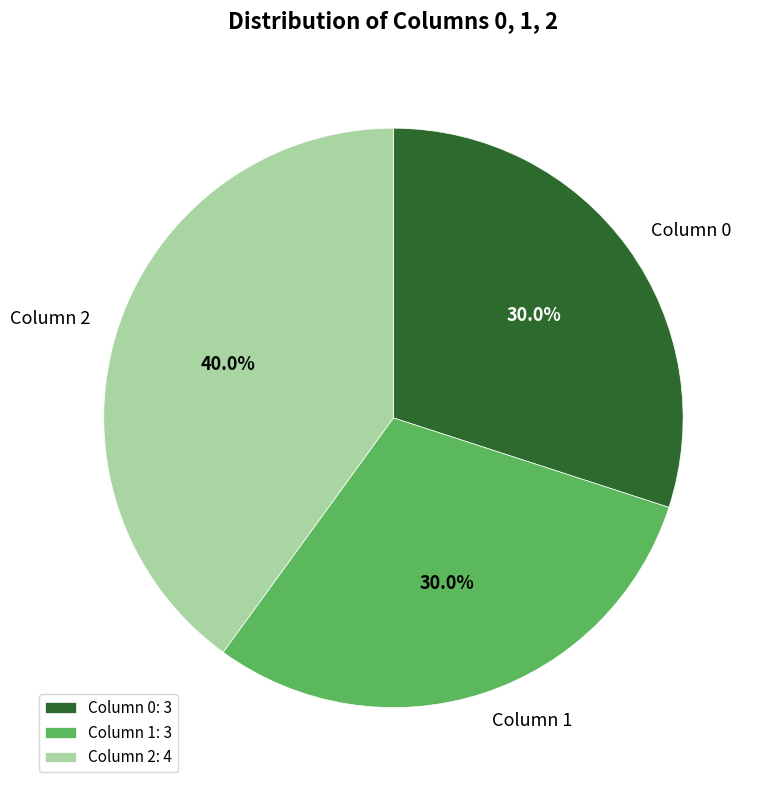

Between Column 2 and Column 0, which is larger?

Column 2